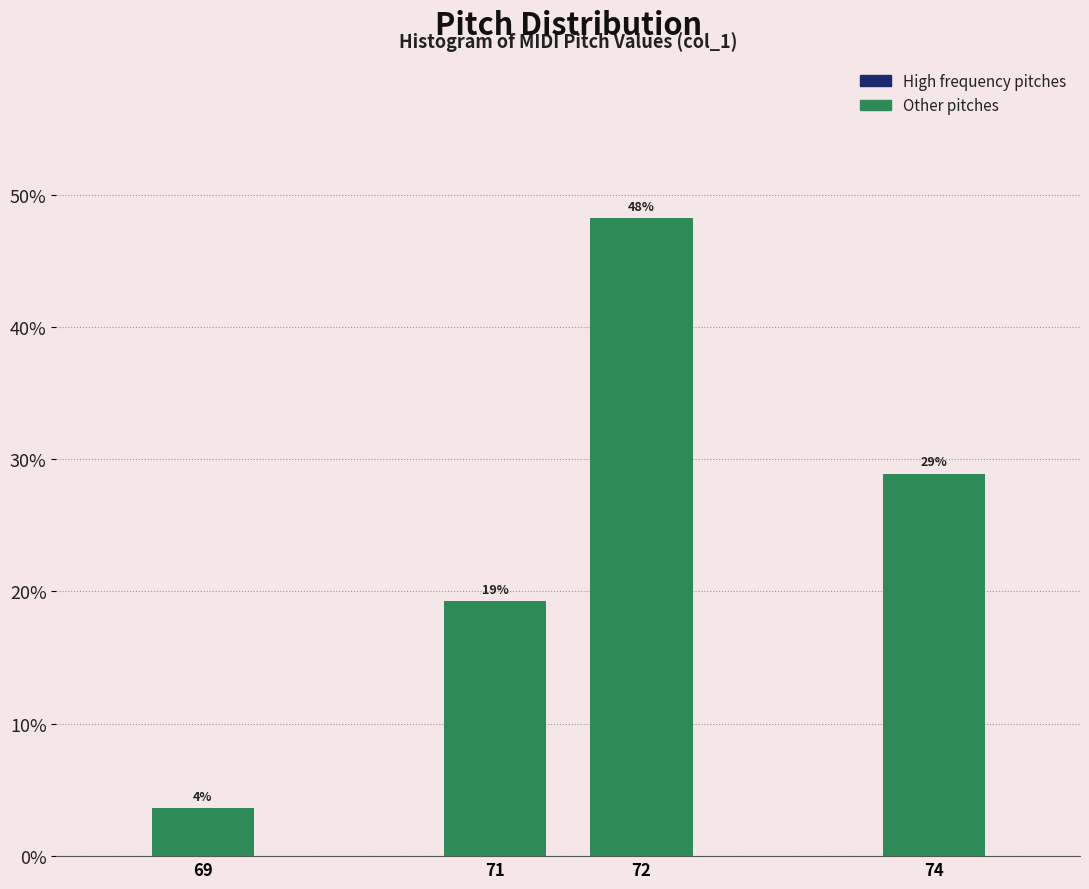

Between 71 and 72, which is larger?

72